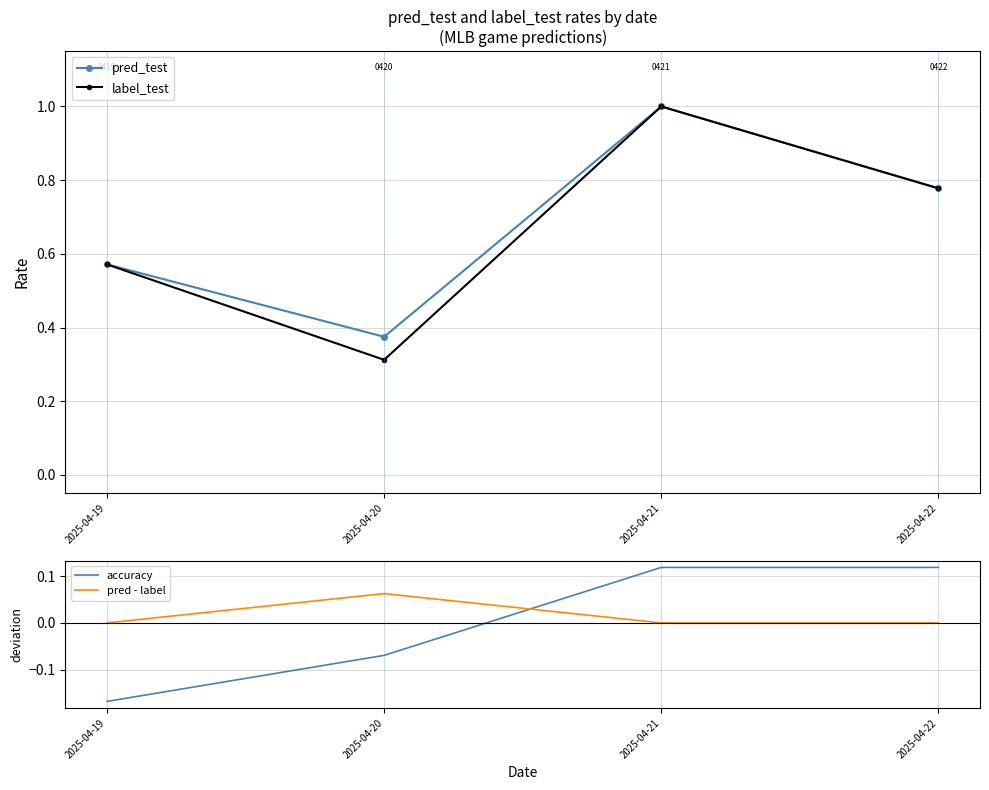

Is it true that accuracy equals 0.1 at 2025-04-21?

True